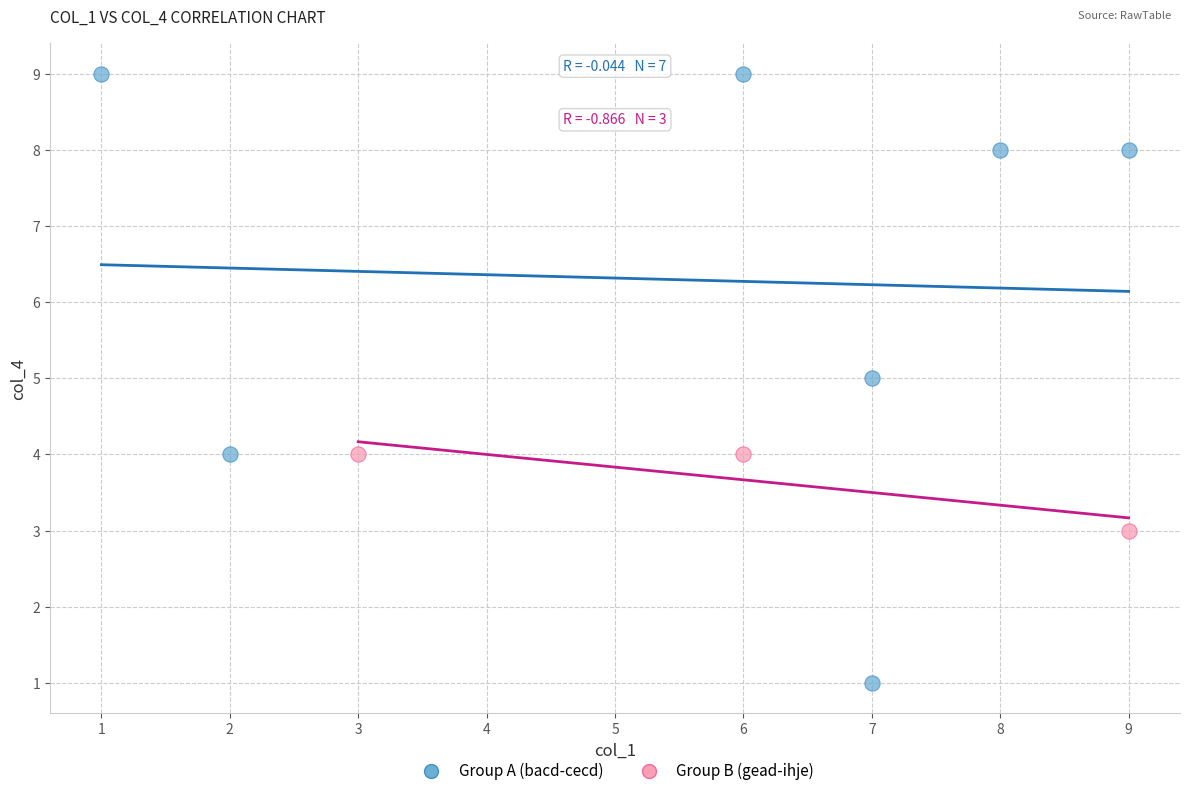

Which series has the widest spread of Y values?

Group A (bacd-cecd)